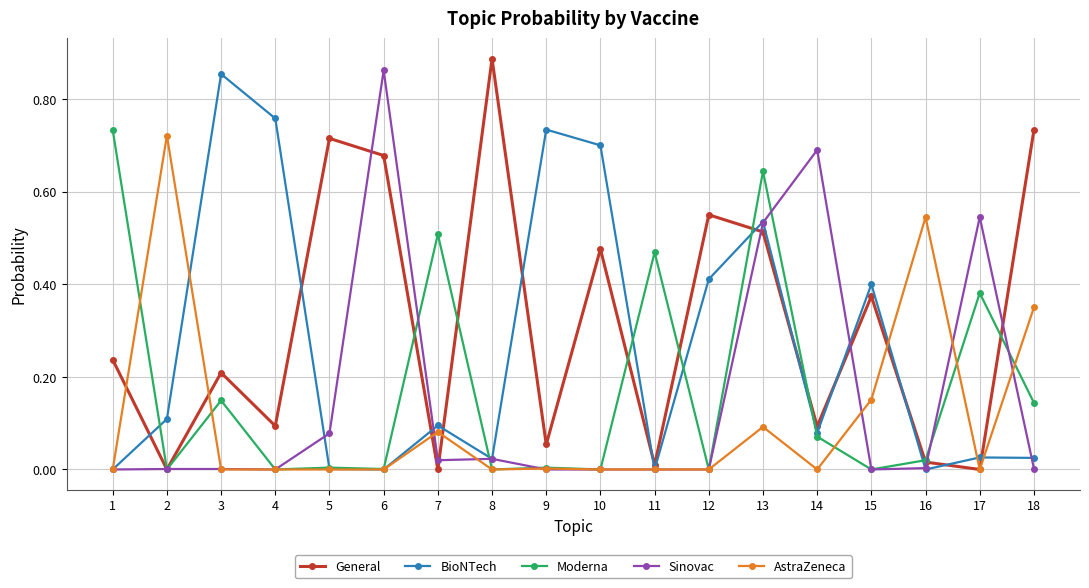

At which label does General reach its peak?

8